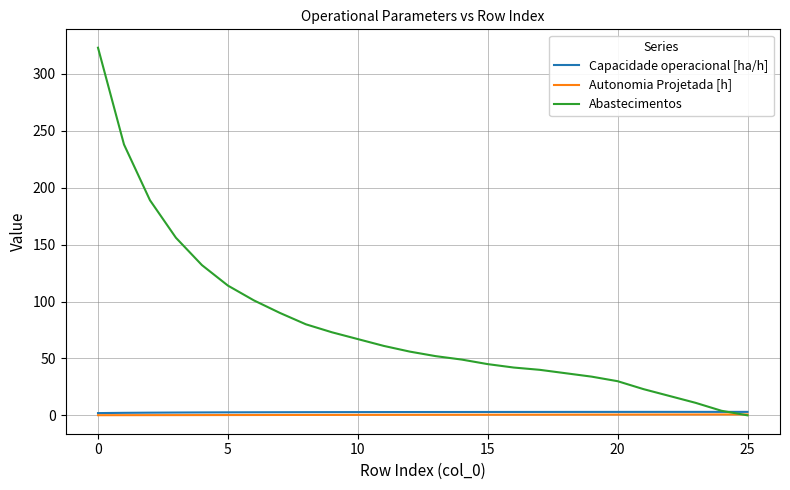

What is the difference between the maximum and minimum values in the Capacidade operacional [ha/h] series?

1.1